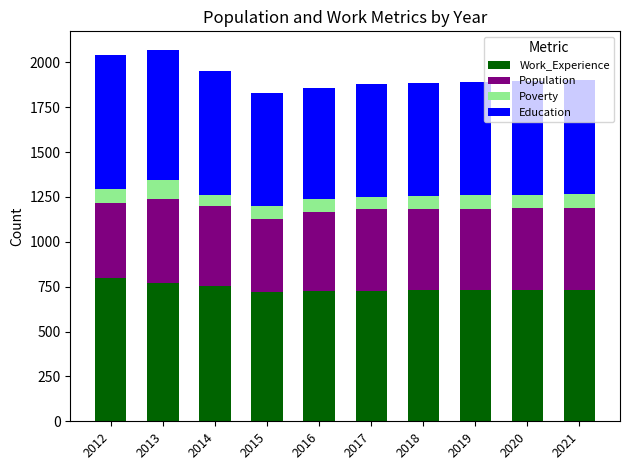

How many bars are there in total?

10